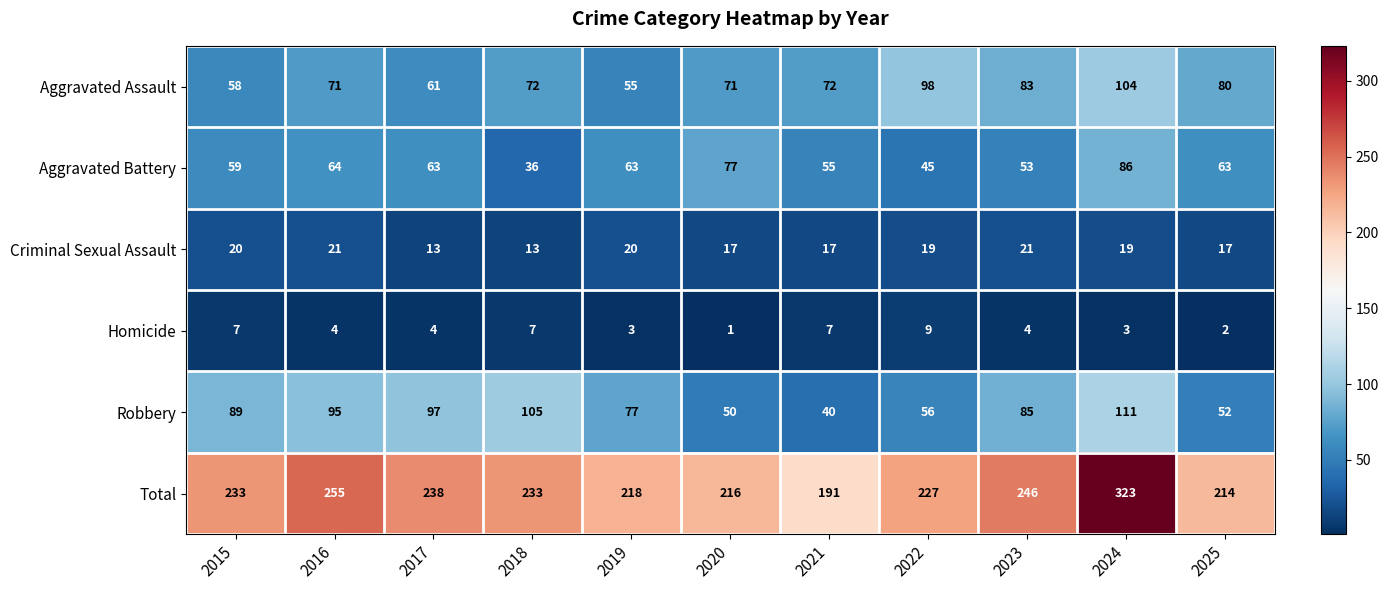

What is the spread (max minus min) of values at 2025?

212